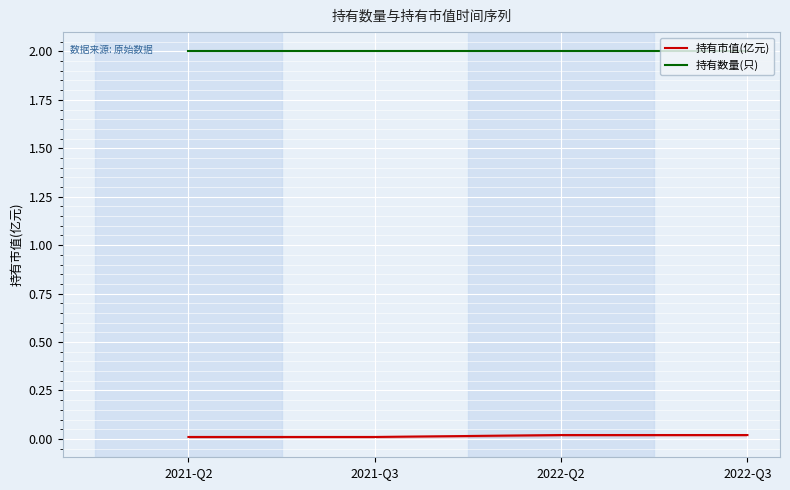

What is the greatest value displayed?

2.0